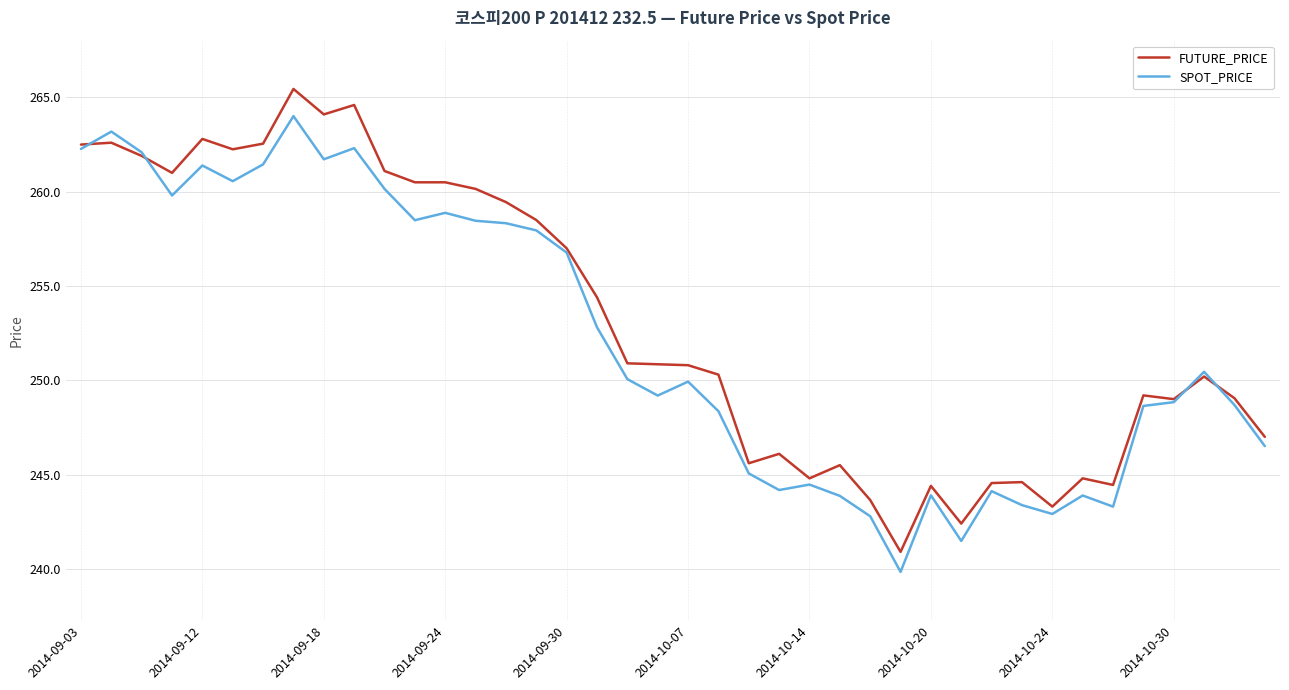

Which series has the widest spread of values?

FUTURE_PRICE